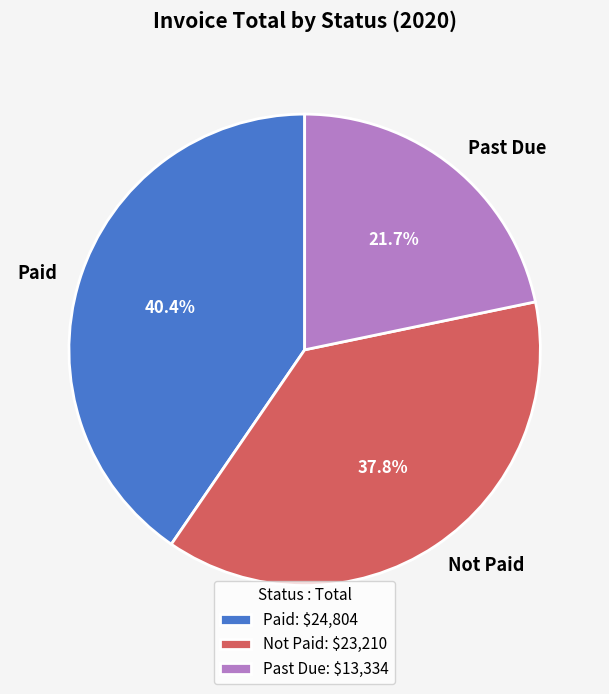

What is the total percentage of Past Due and Not Paid?

59.6%